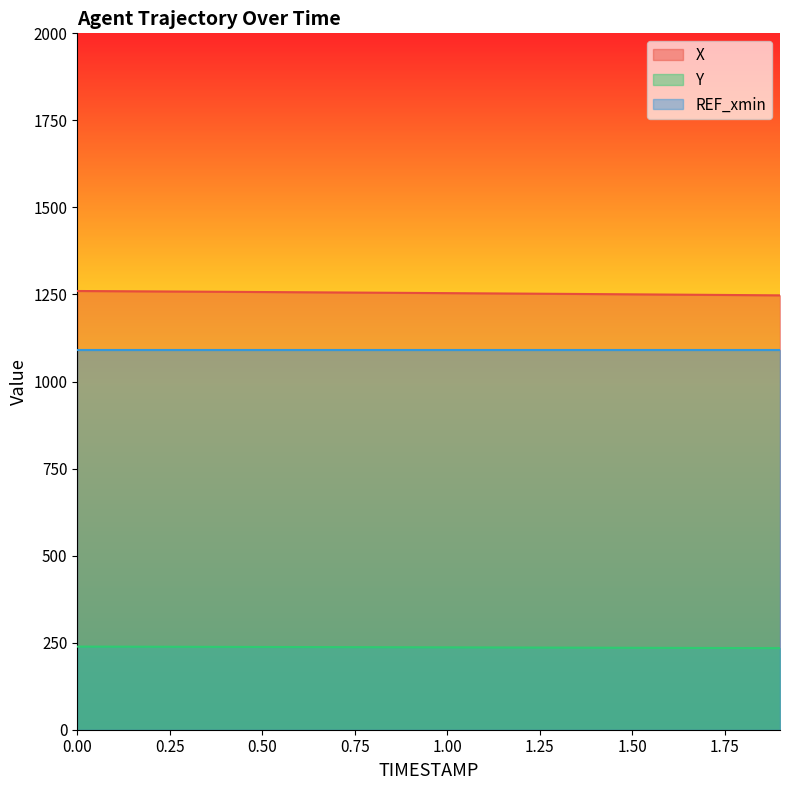

At how many categories does at least one series exceed 1048?

20